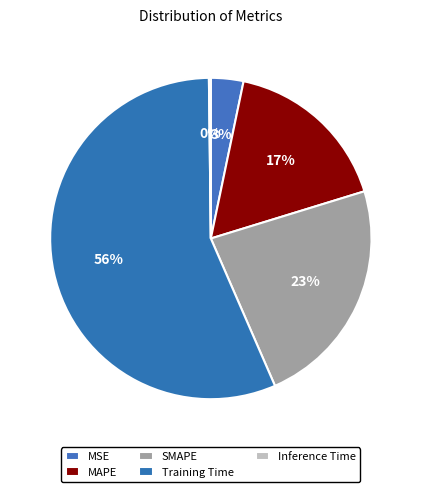

To the nearest percent, what is the combined percentage of Inference Time and Training Time?

57%